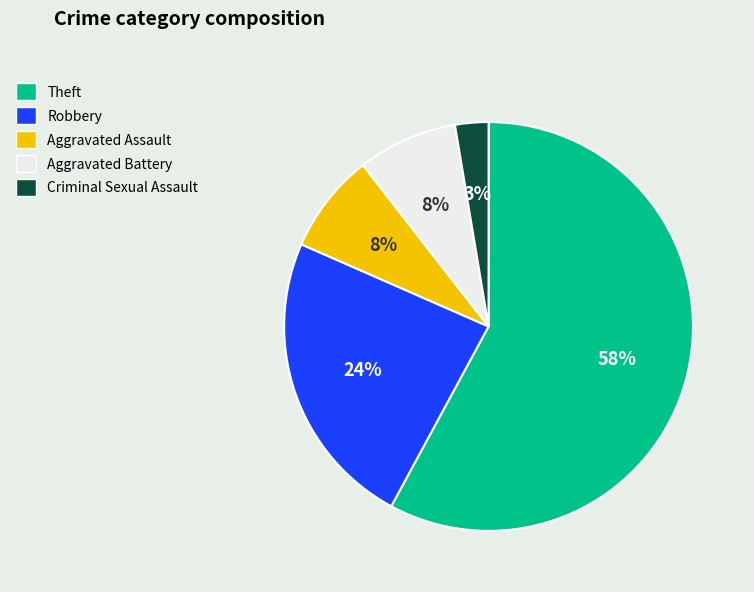

Is it true that Robbery is 4% of the pie?

False